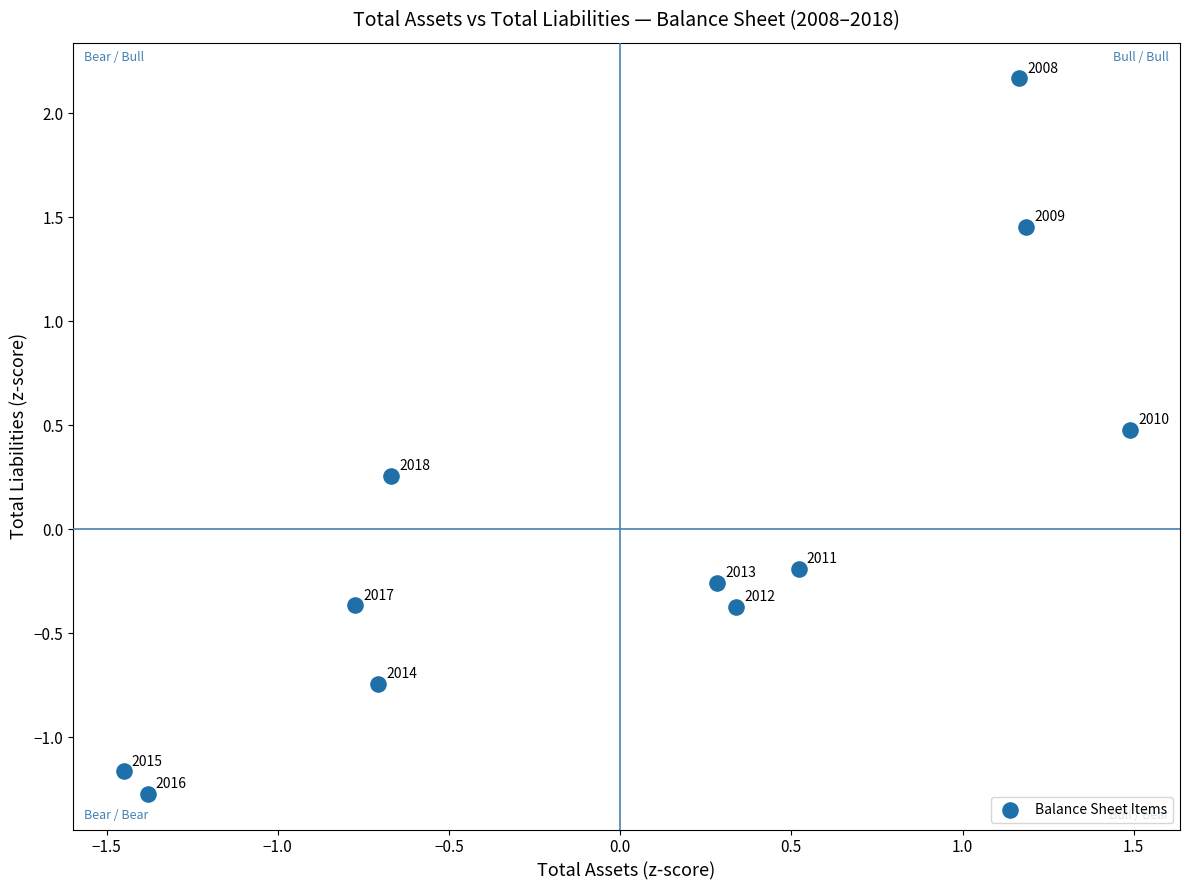

What is the range of Y values (max minus min)?

3.4